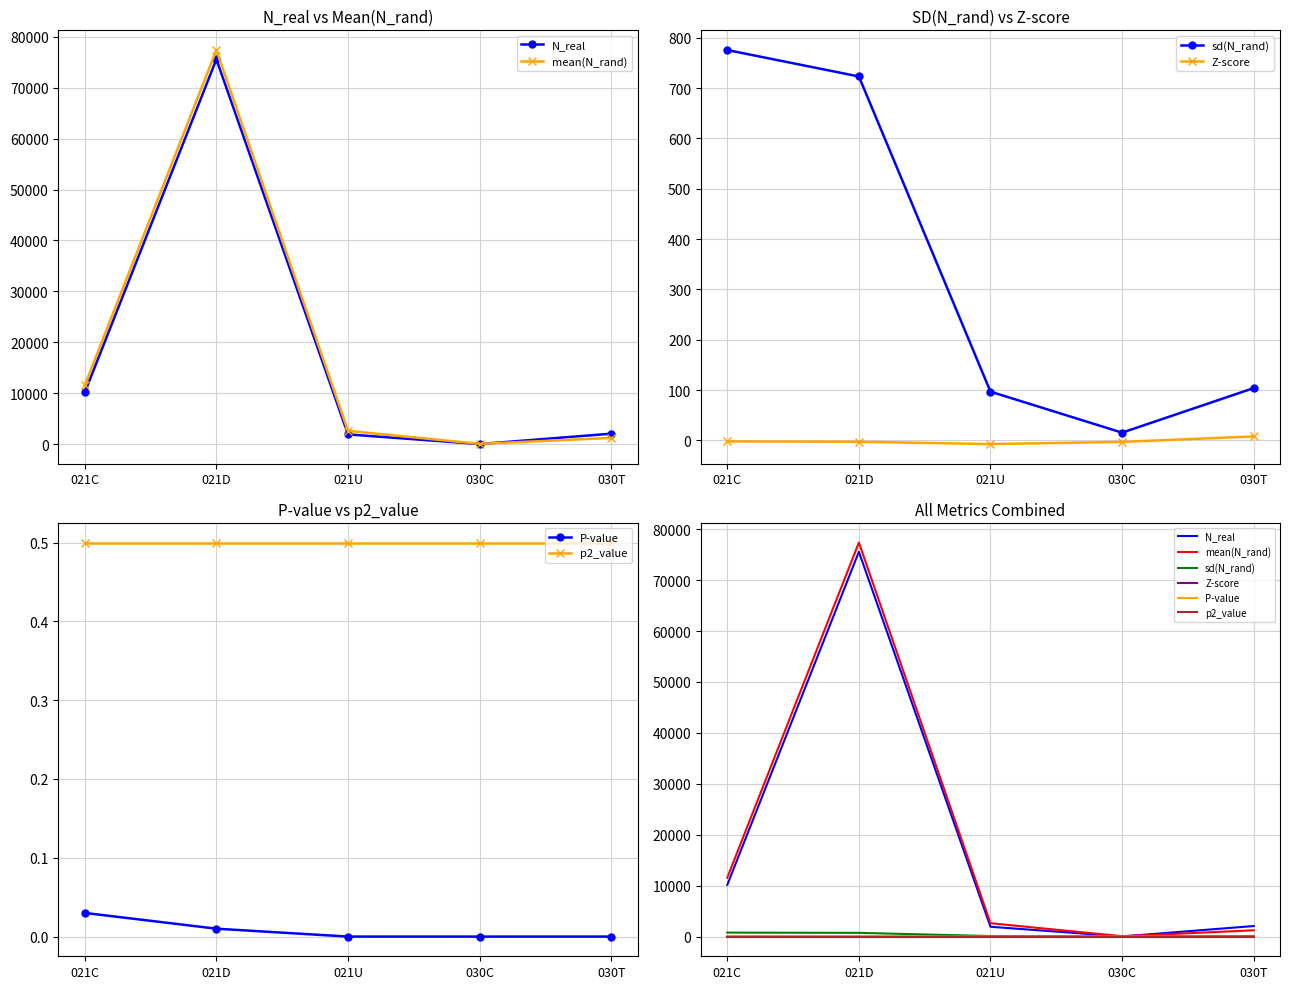

What is the maximum value for Z-score?

8.0